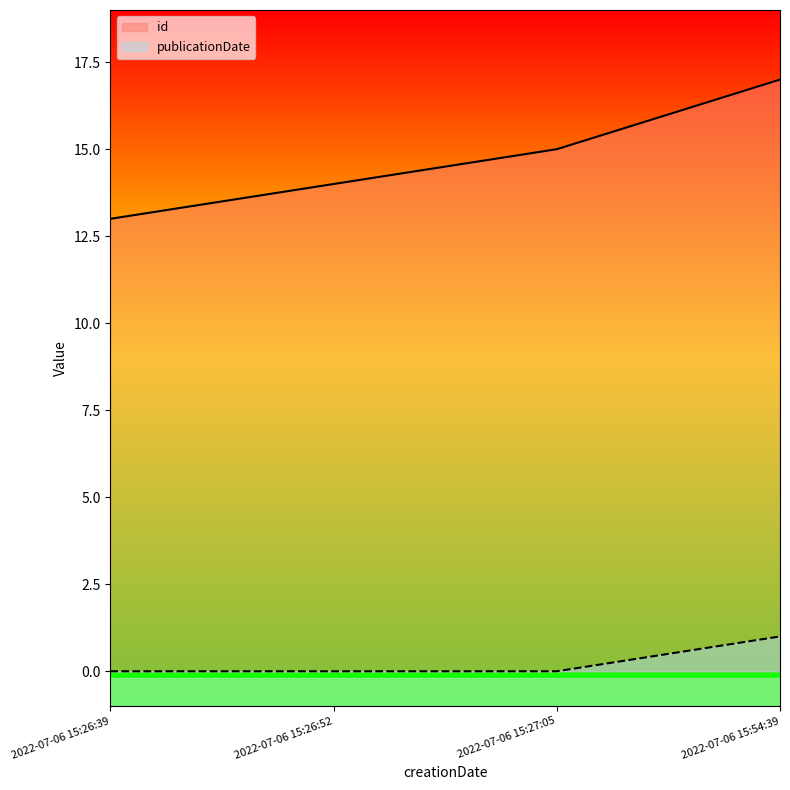

Rank the series by their maximum value, from highest to lowest.

id, publicationDate